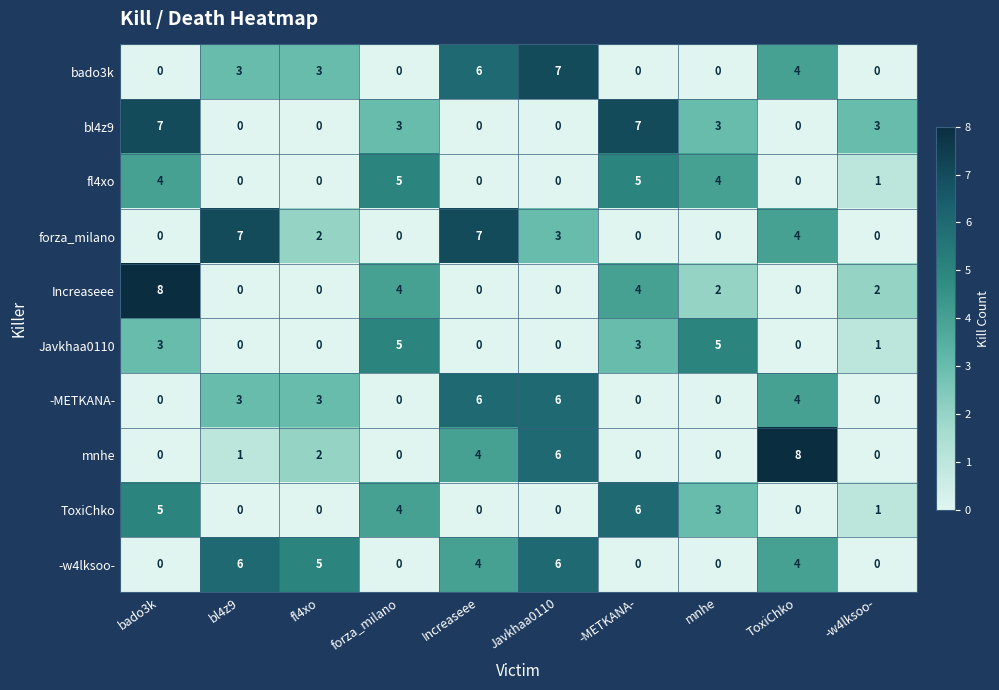

What is the maximum value for -METKANA-?

6